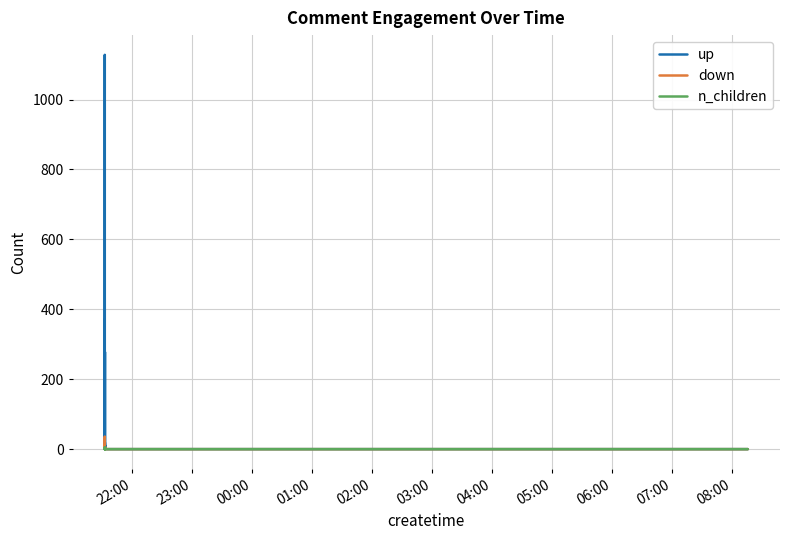

Which series has the largest range (max minus min)?

up